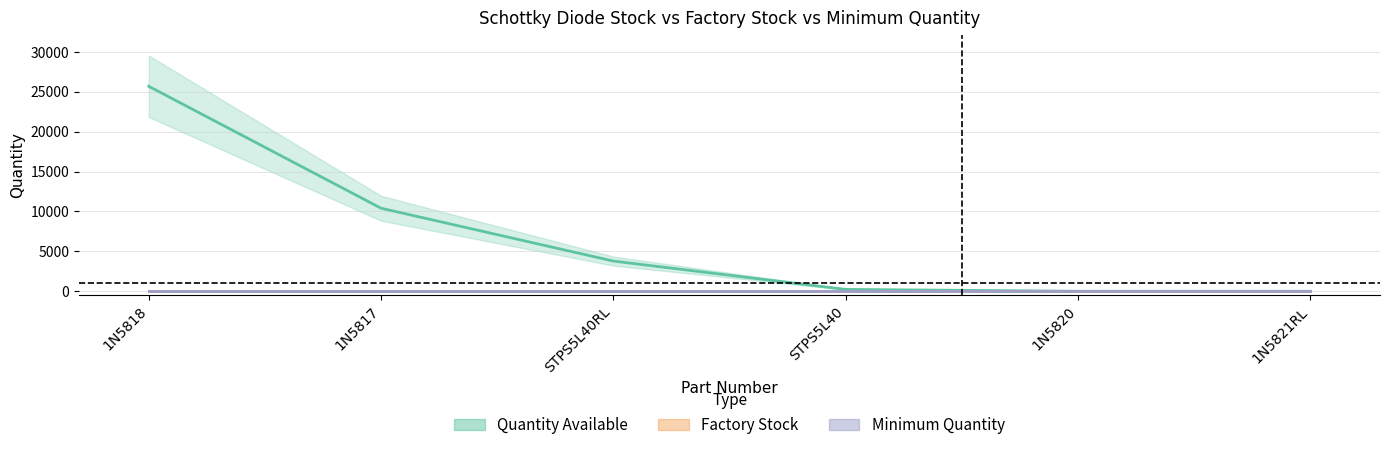

How many lines are shown in the chart?

3